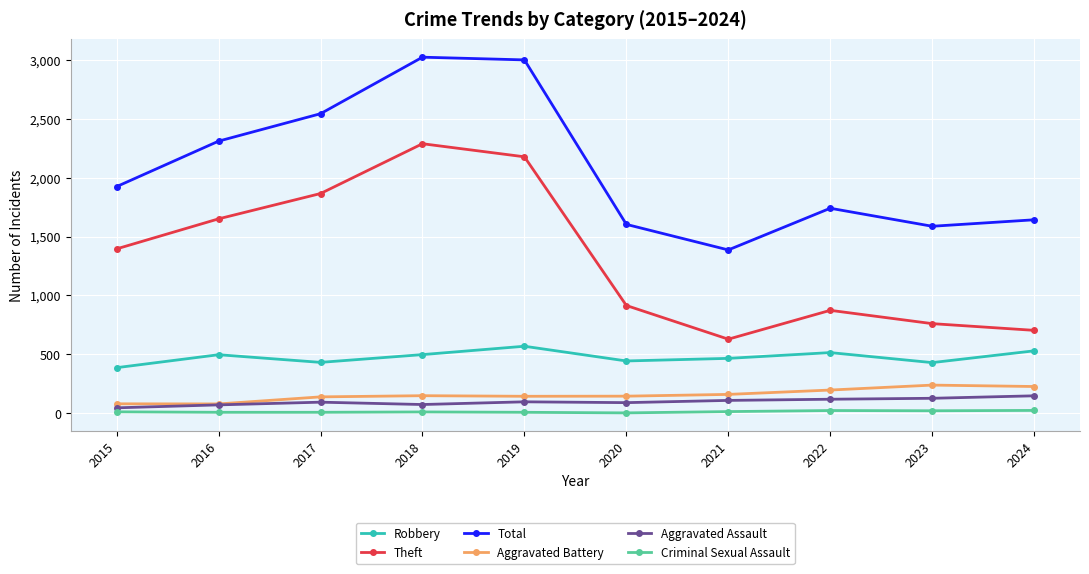

Is the value of Aggravated Battery at 2022 greater than the value of Total at 2023?

No